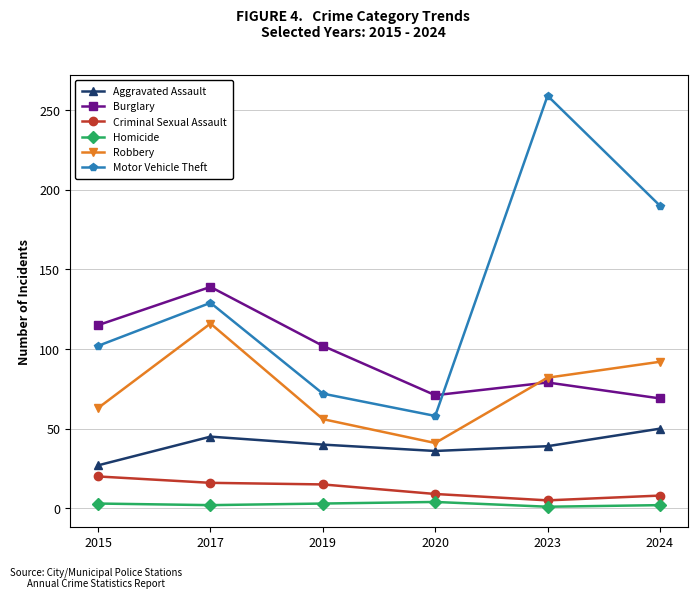

True or false: Motor Vehicle Theft and Robbery cross at least once.

False